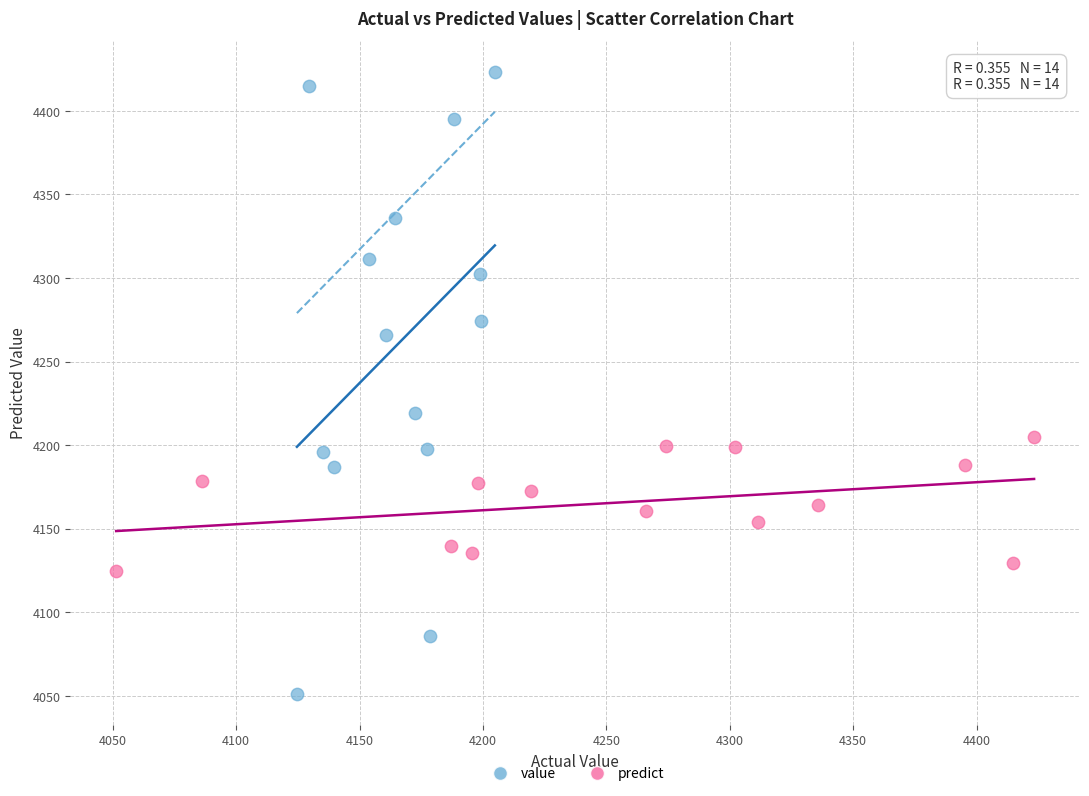

Which series has the largest Y range (max minus min)?

value